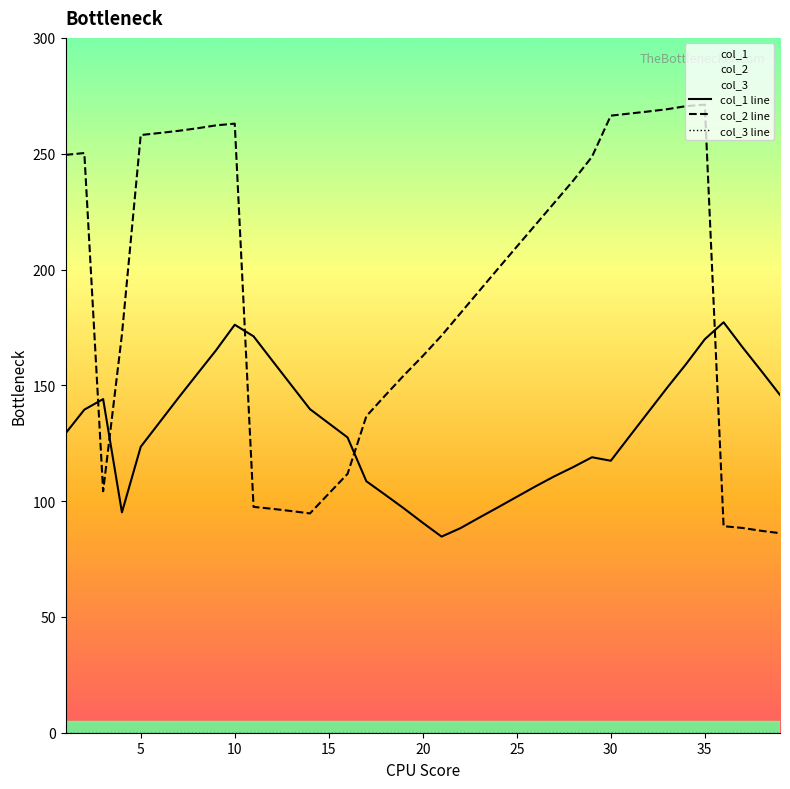

At how many categories does at least one series exceed 128?

38